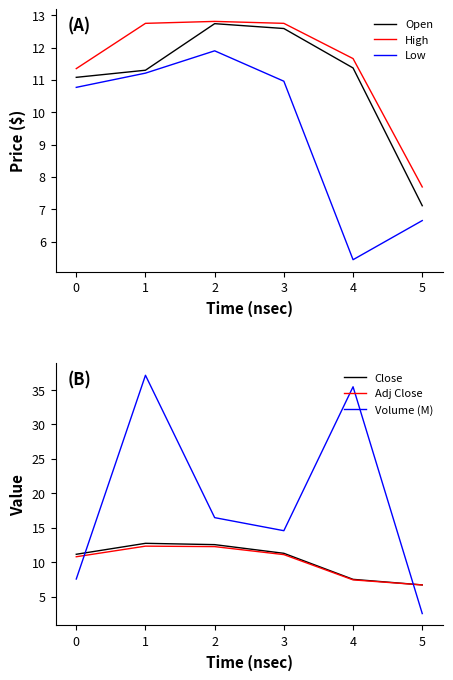

What is the value of the Low point at the 6th from the left?

6.7